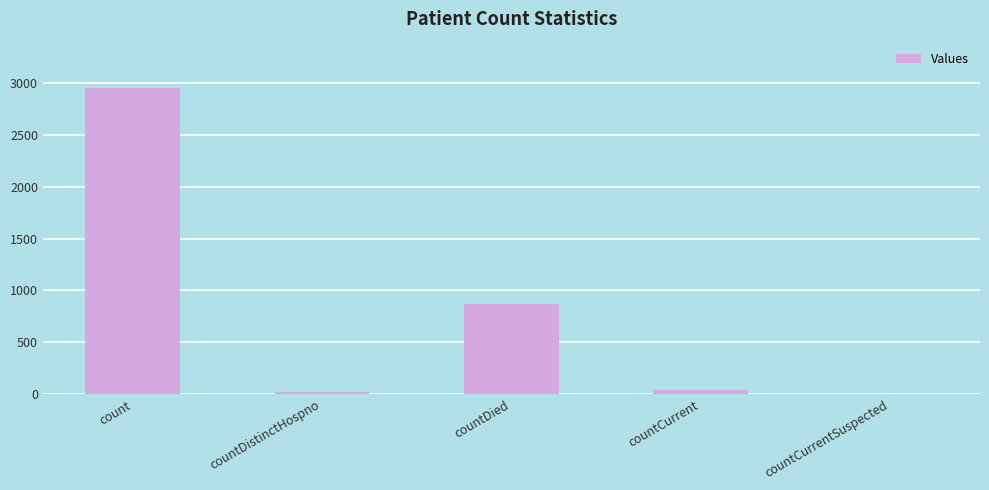

At which label is the value closest to 1477?

countDied